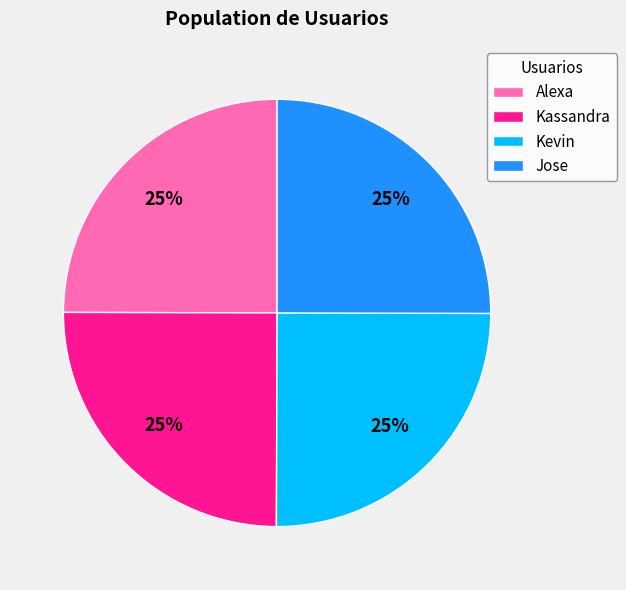

Is it true that Alexa is 25% of the pie?

True